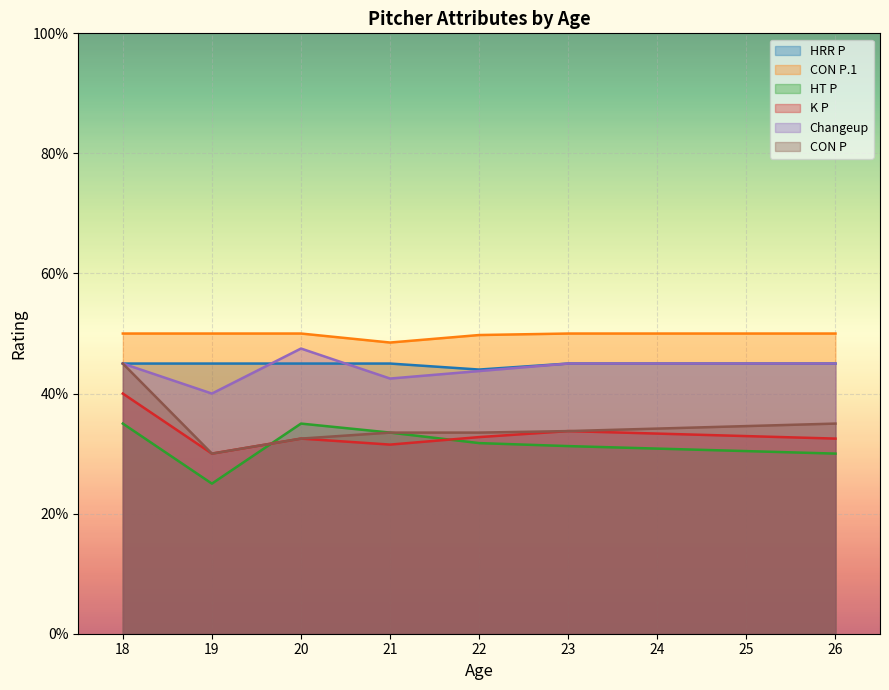

What is the total value across all series at 21?

234.5